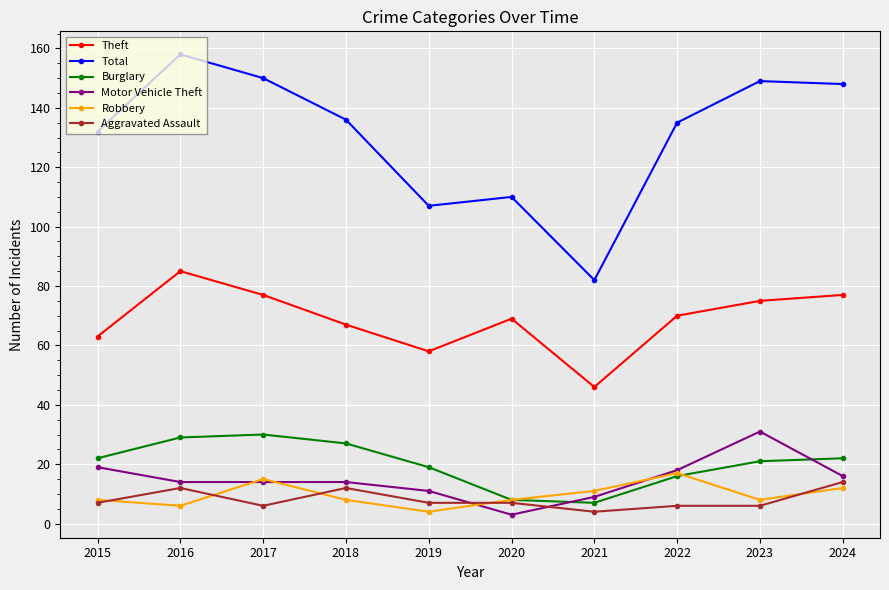

True or false: Theft has a value of 17 at 2021.

False